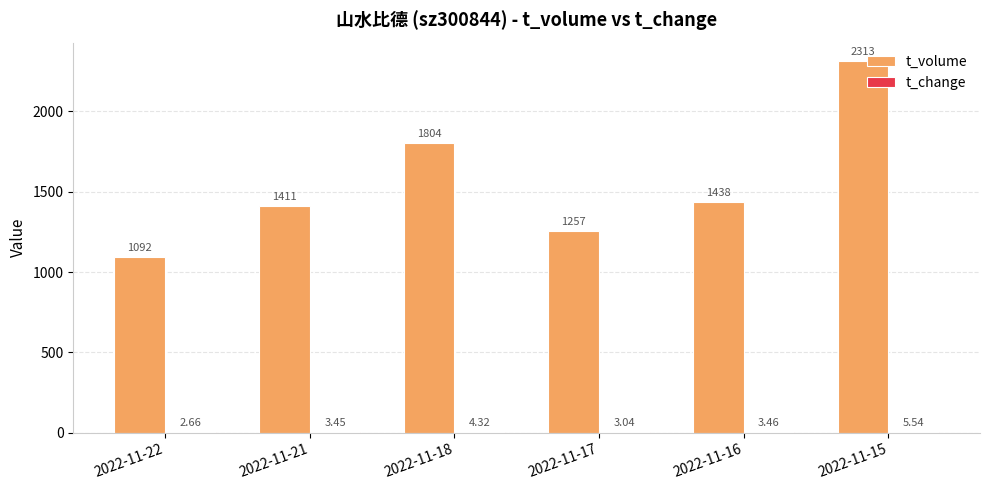

What is the sum of the t_volume values at 2022-11-16 and 2022-11-21?

2849.0